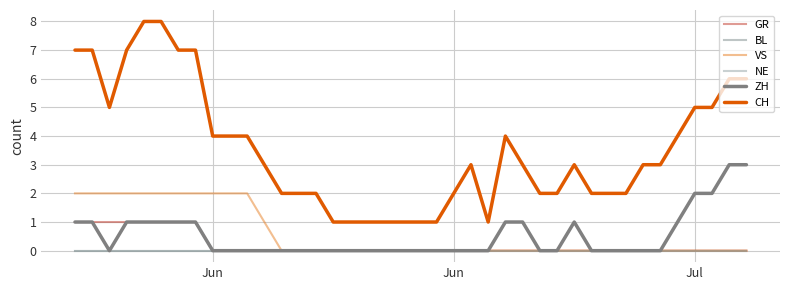

True or false: CH has more than 2 points higher than both neighbors.

True